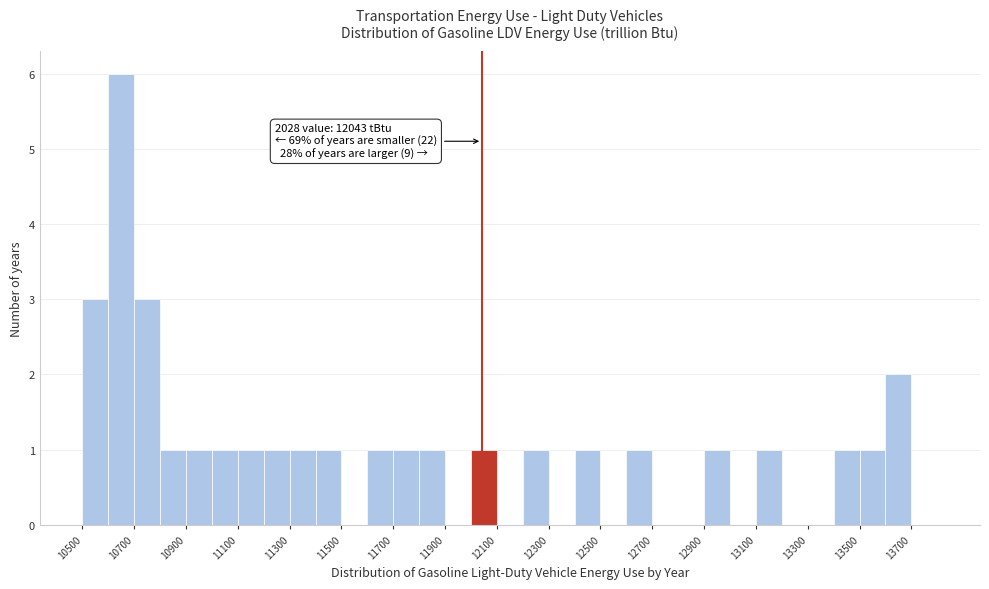

Which range on the x-axis has the tallest bar?

10600 to 10700